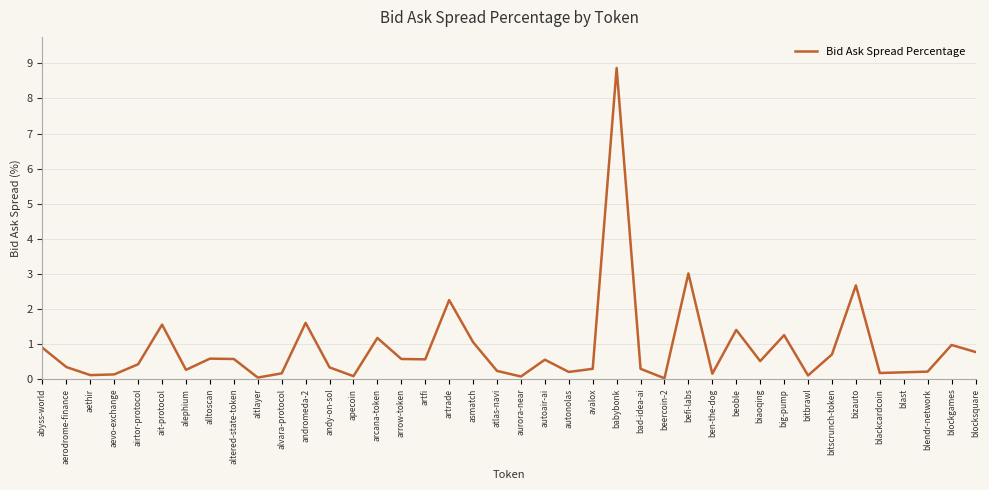

What is the change in value from babybonk to blockgames?

-7.9